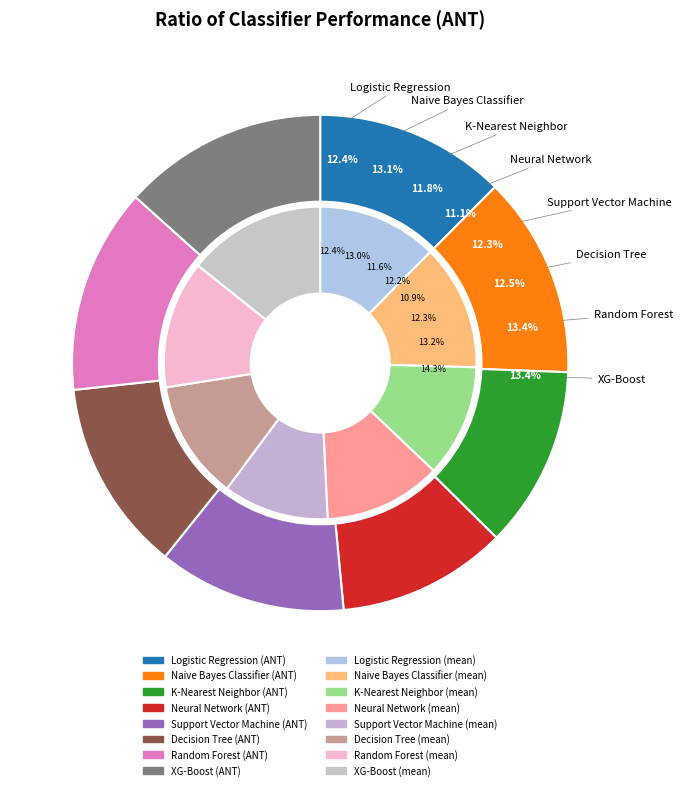

To the nearest percent, what portion does Support Vector Machine represent?

12%